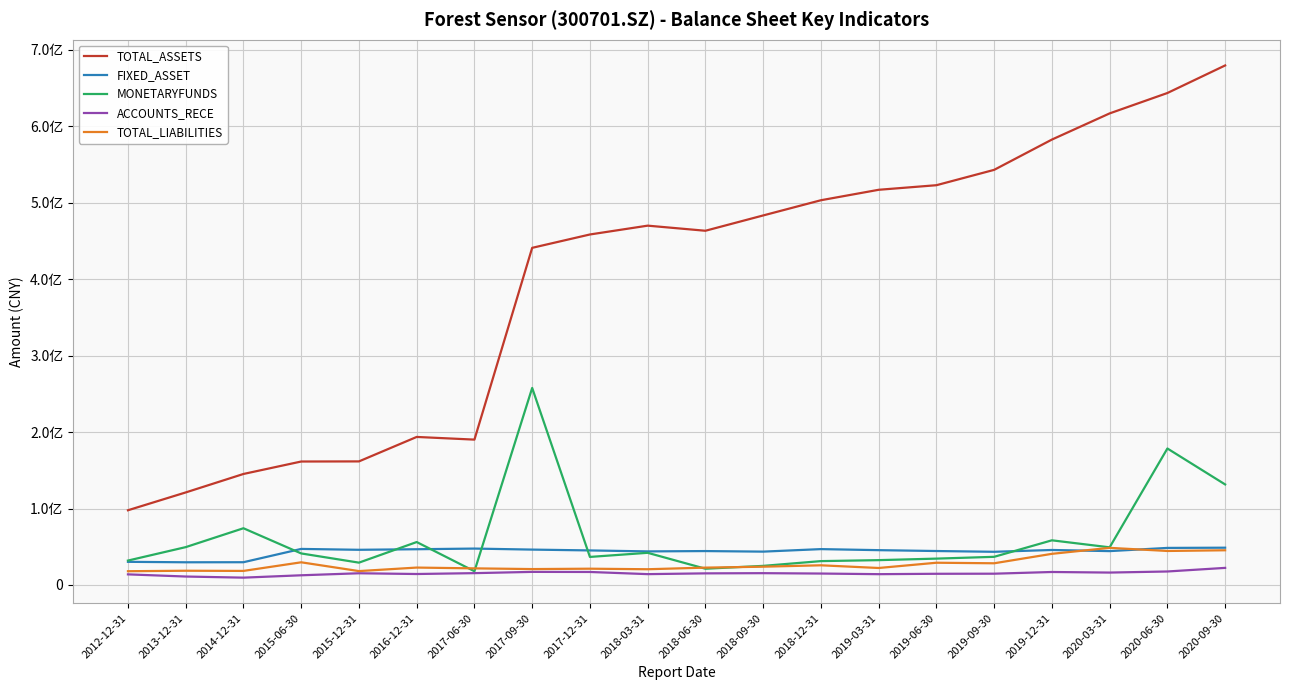

The value of TOTAL_LIABILITIES at 2015-12-31 is 18178585.8. True or false?

True